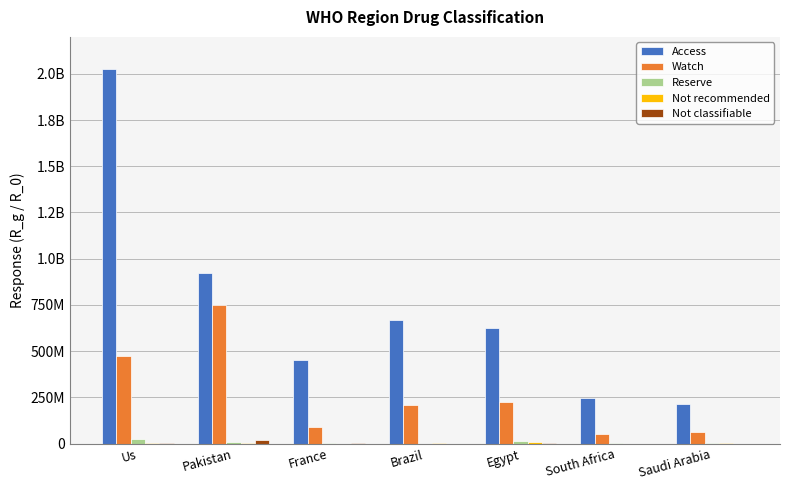

What is the sum of the Reserve values at Brazil and South Africa?

709486.3